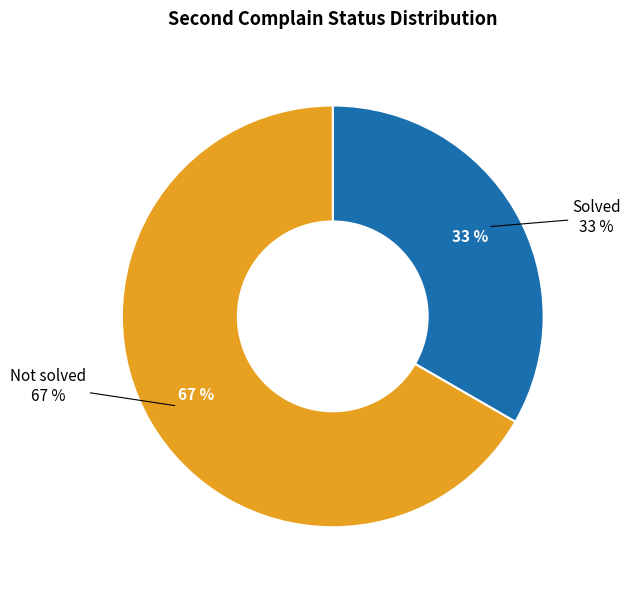

Rank the categories by value from highest to lowest.

Not solved, Solved